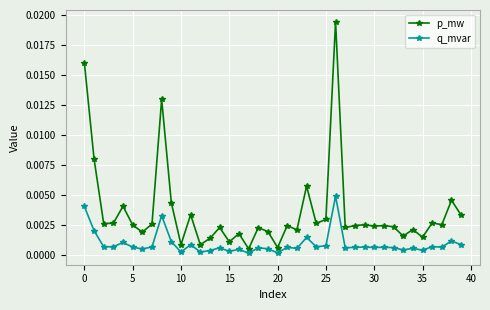

What are all the series names shown in the legend?

p_mw, q_mvar